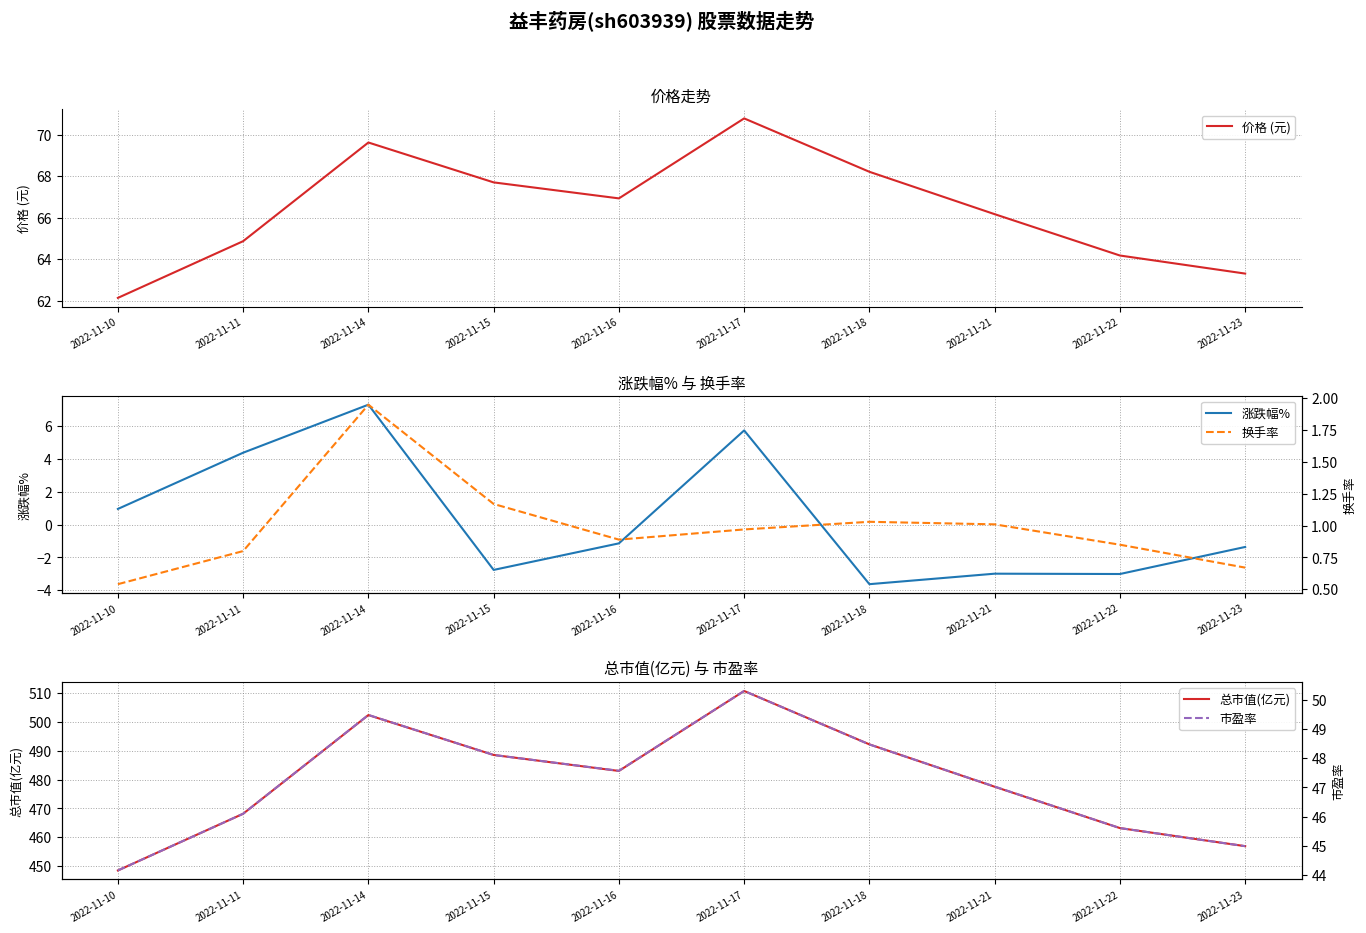

True or false: 价格 (元) and 市盈率 cross at least once.

False